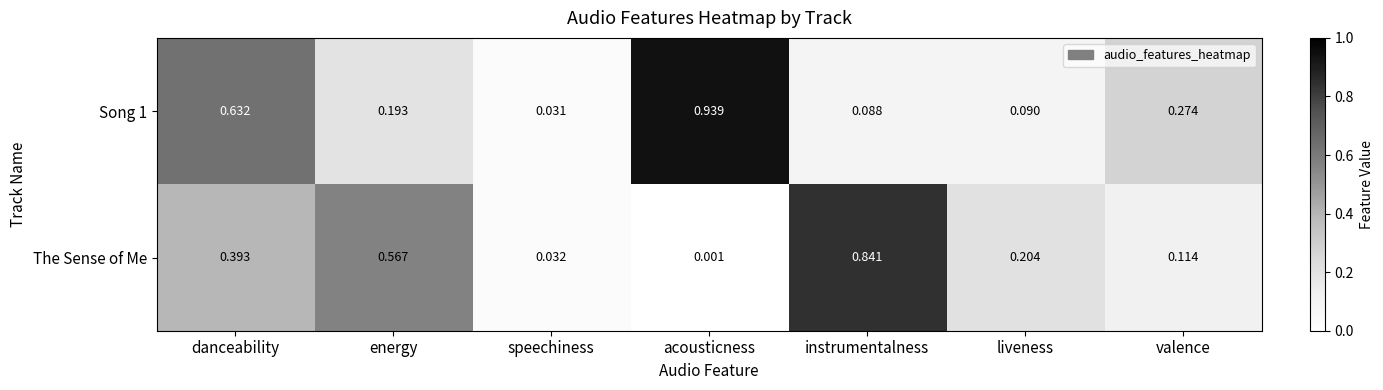

Where is The Sense of Me nearest to the value 0?

acousticness